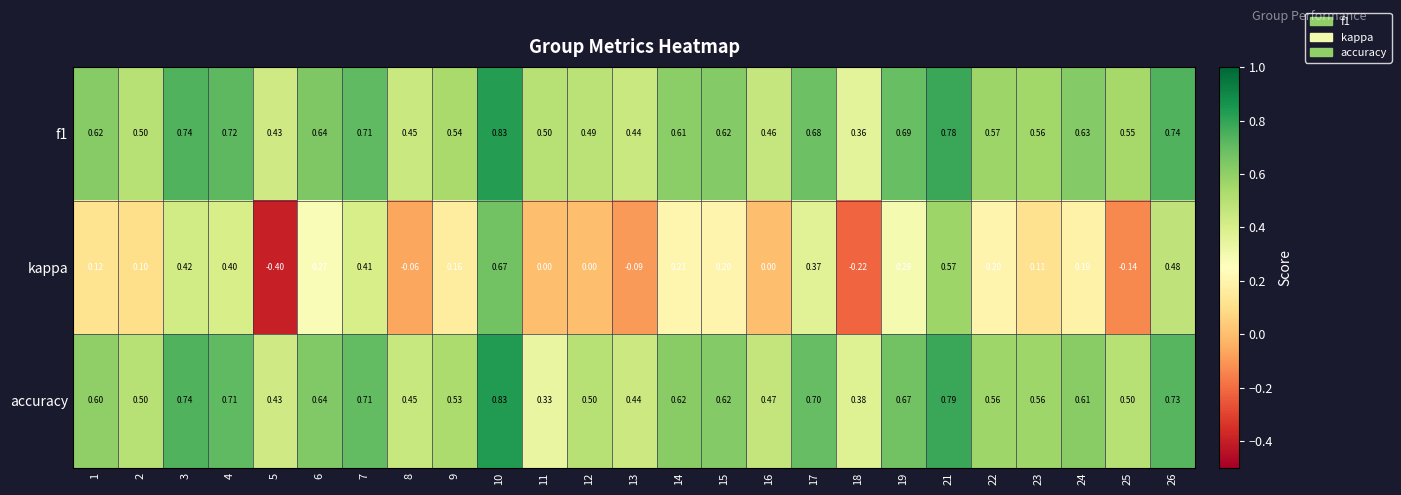

Rank the series at 18 from highest to lowest value.

accuracy, f1, kappa